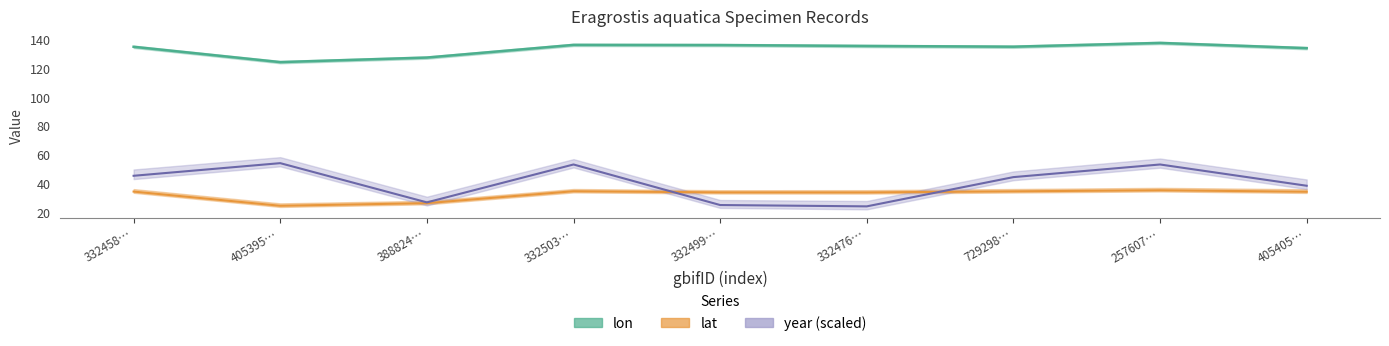

What is the total value across all series at 332499…?

194.6